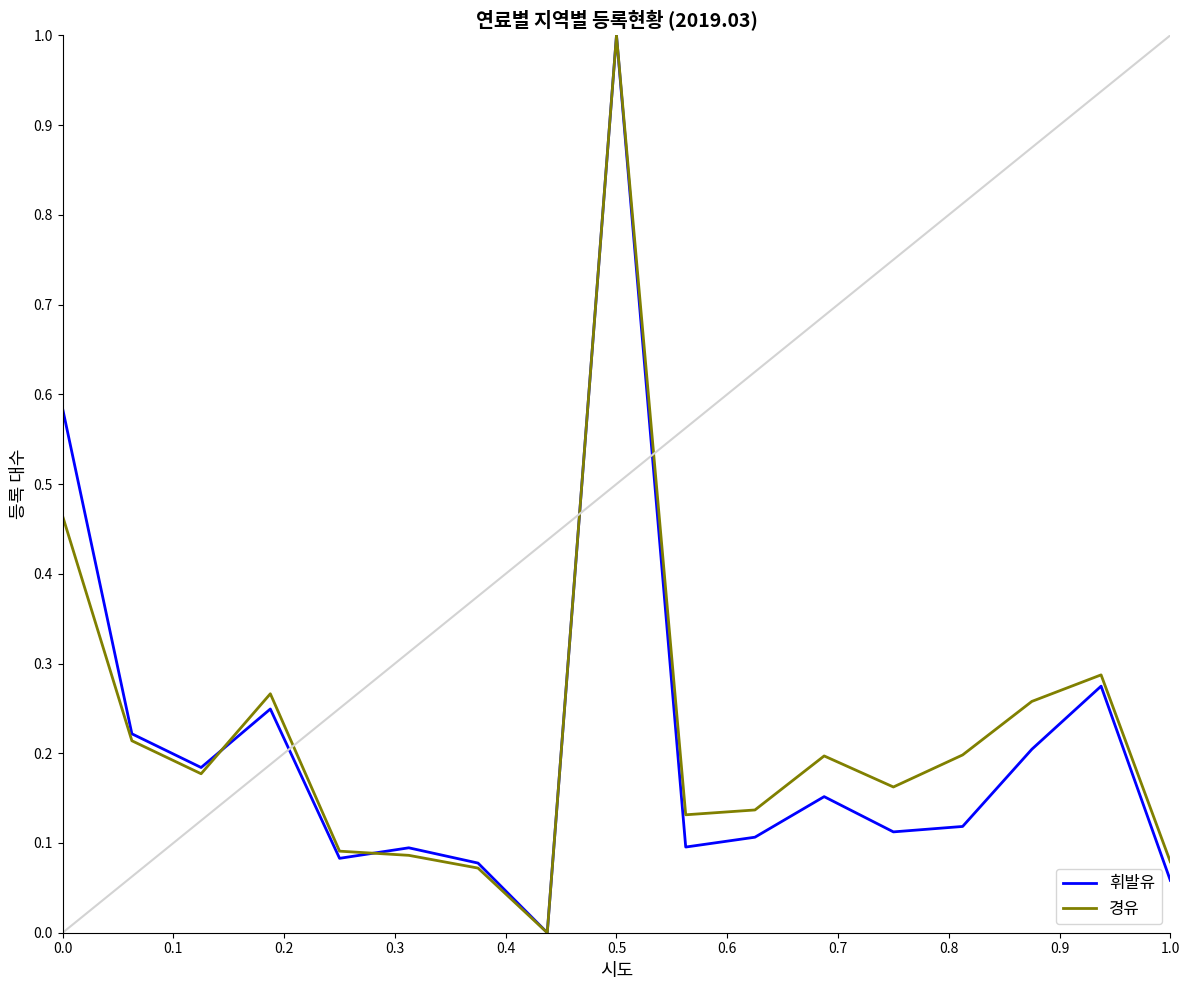

What is the sum of all 경유 values?

3.8